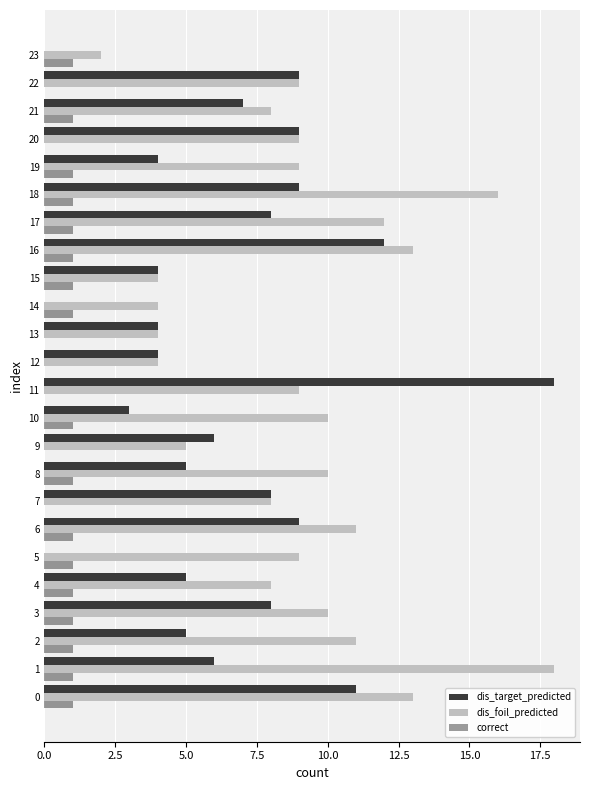

How many data points does each series have?

24